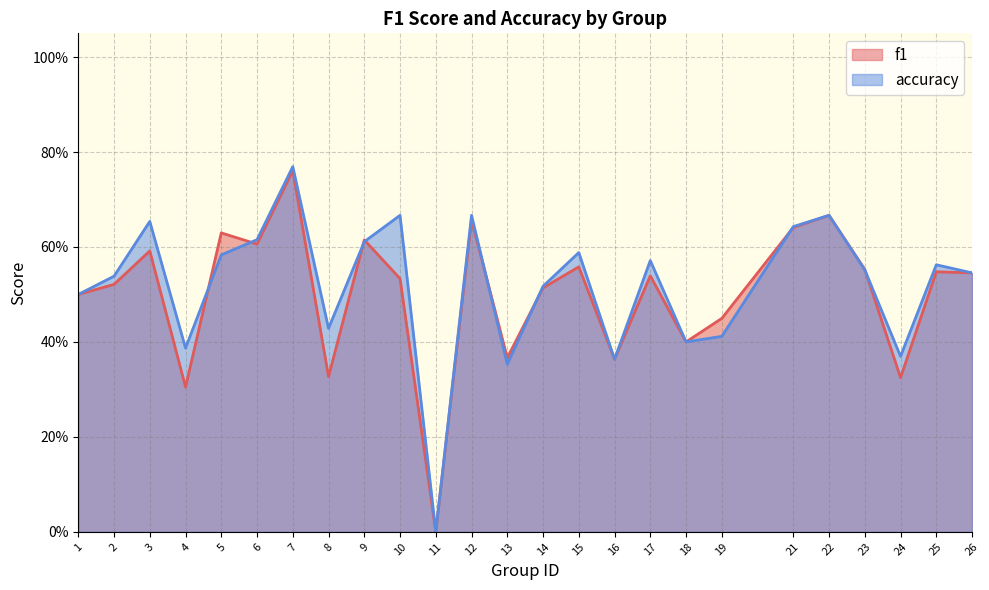

Does the chart have visible grid lines?

Yes